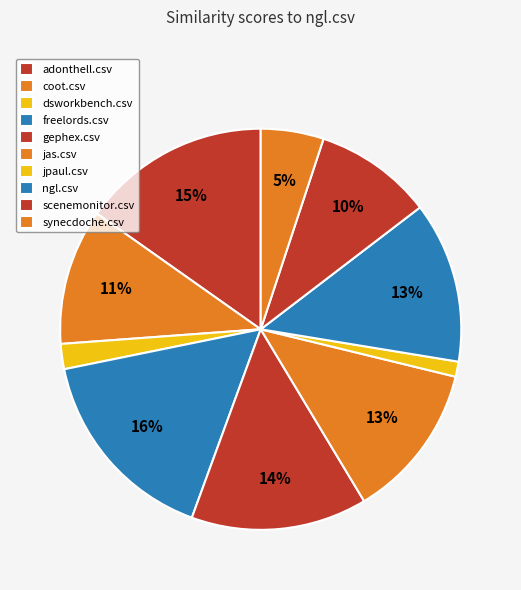

How many segments does this pie chart have?

10